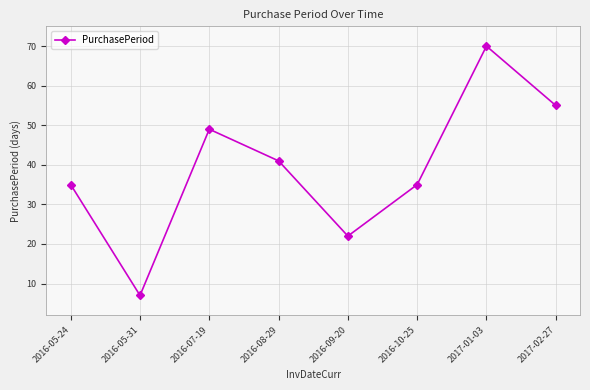

True or false: the data shows 2 at 2016-05-31.

False